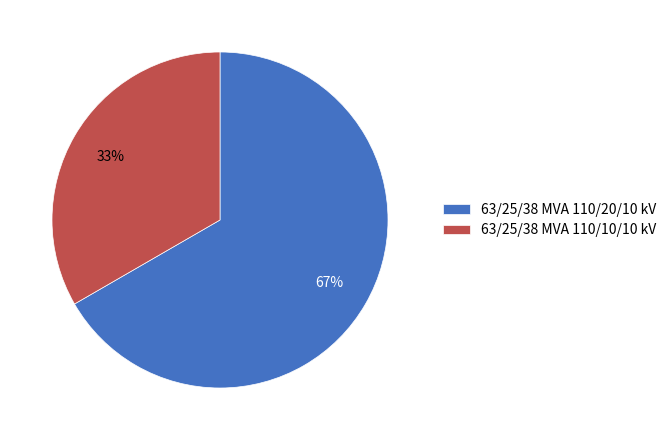

What is the majority slice?

63/25/38 MVA 110/20/10 kV